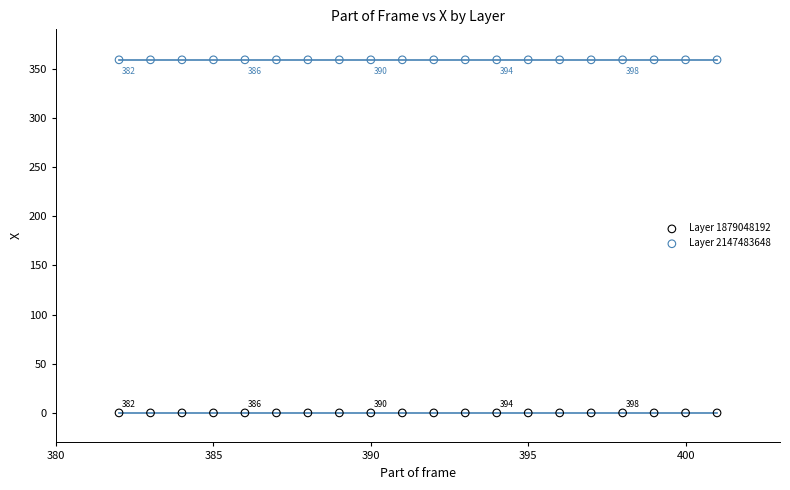

Which series reaches the maximum Y coordinate?

Layer 2147483648